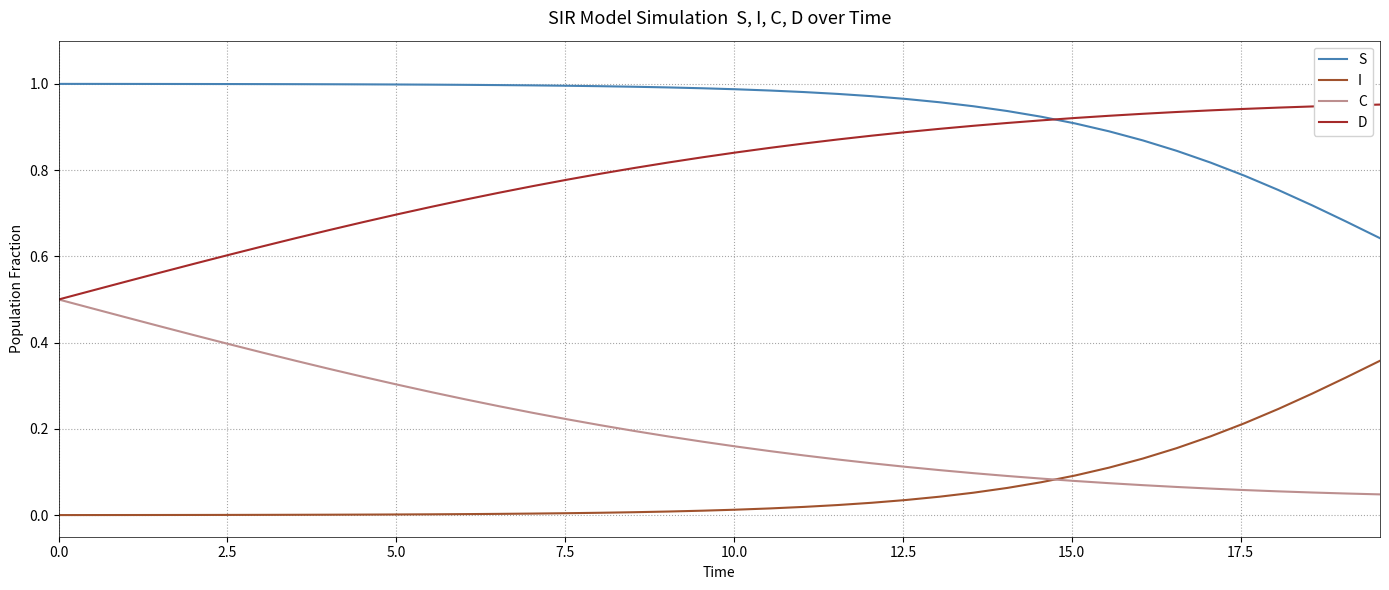

True or false: D and I intersect in this chart.

False